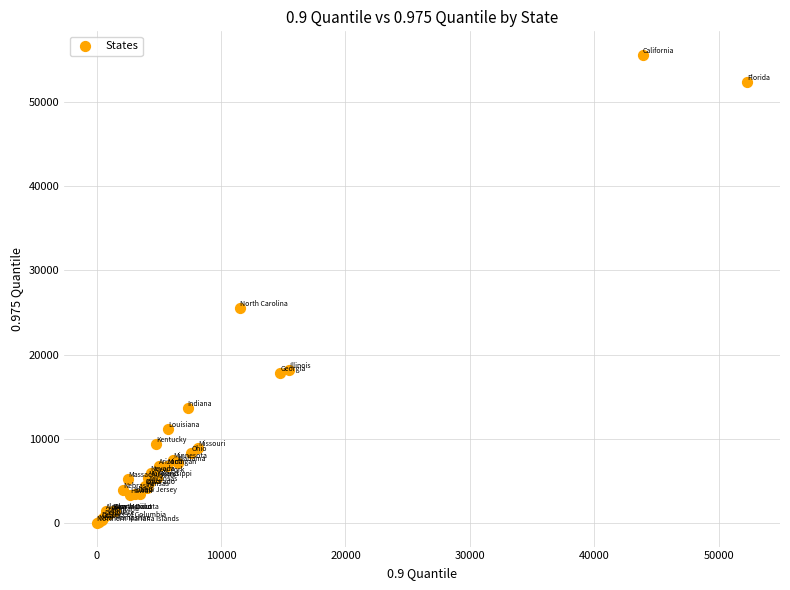

What Y value in the scatter plot is closest to 27788?

25521